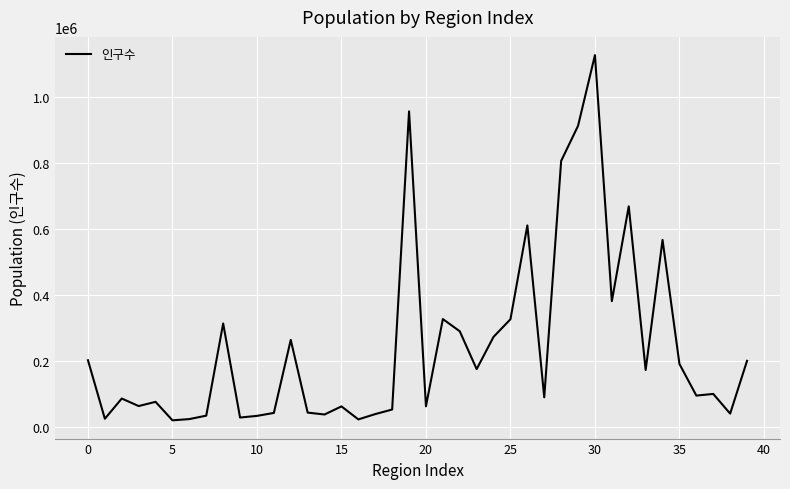

What is the greatest value displayed?

1125461